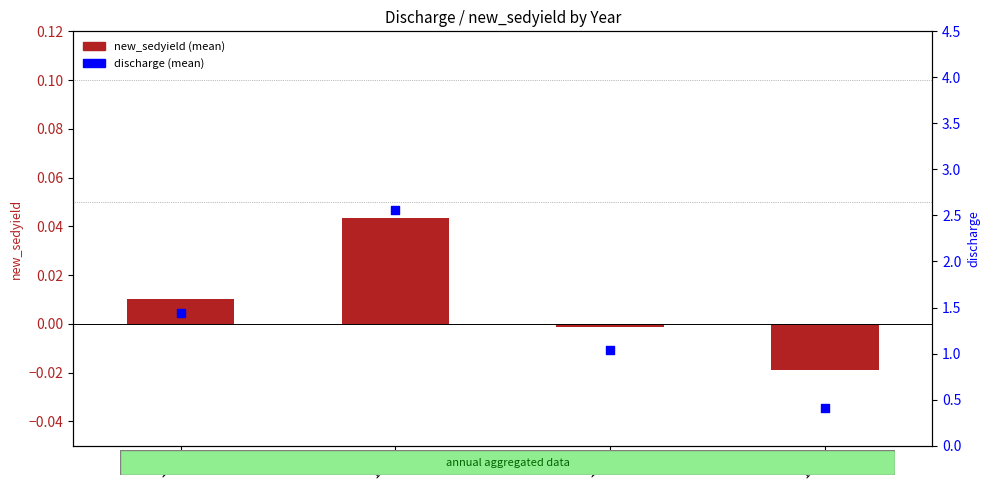

At which category is the sum across all series the highest?

1964